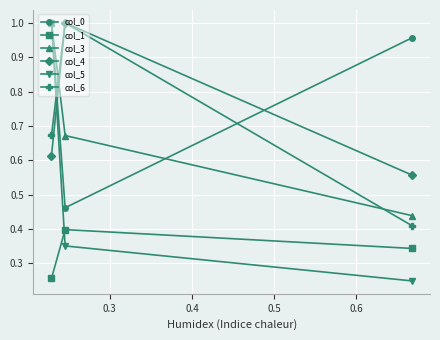

At how many categories does at least one series exceed 0?

3